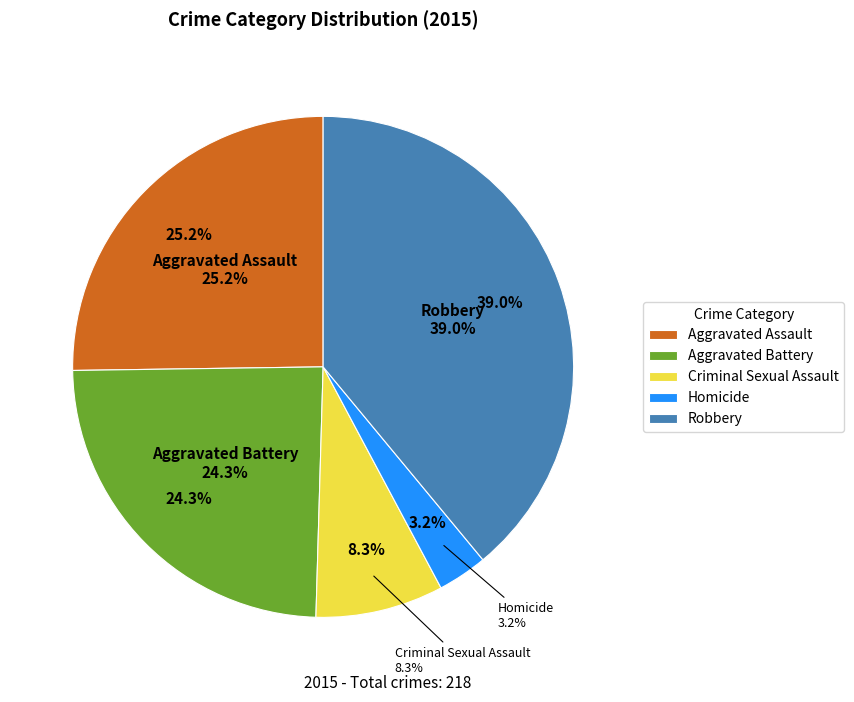

True or false: Aggravated Battery accounts for 24% of the total.

True